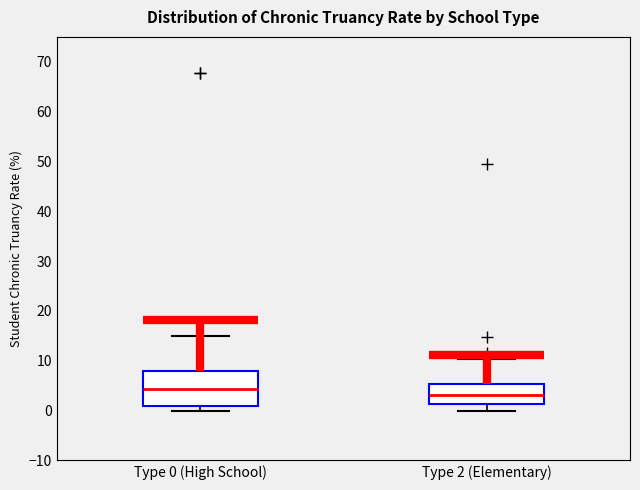

Where does the median line of the box for Type 0 (High School) sit on the y-axis? The values are not printed on the chart, so give them approximately, as read against the axis.

4